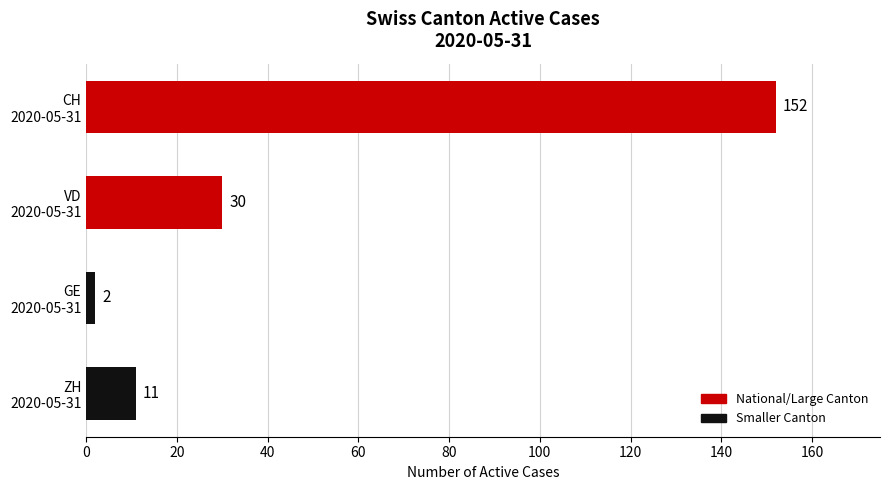

What is the average value?

49